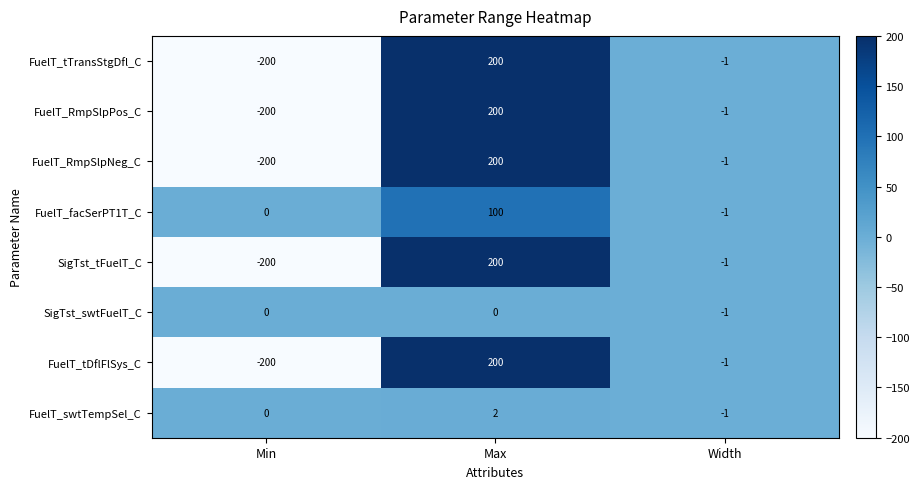

What is the difference between the highest and lowest values at Min?

200